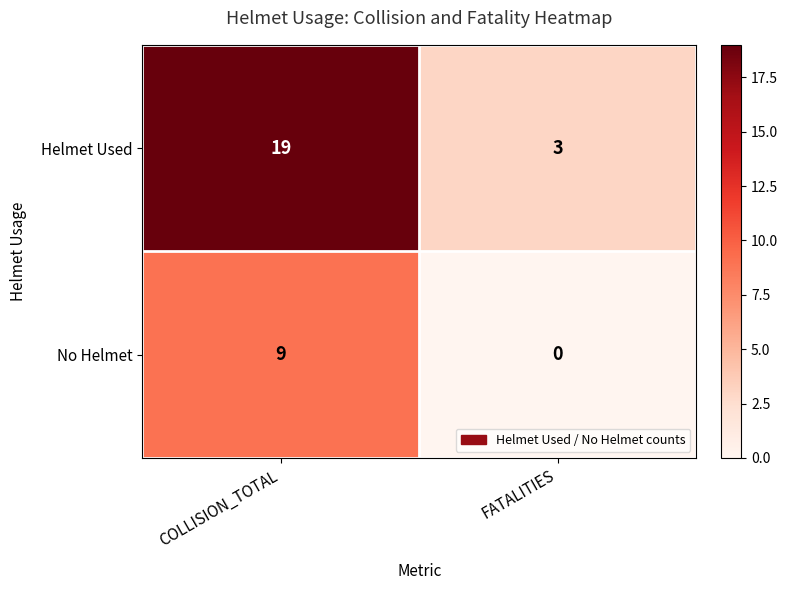

Which series changed the most between COLLISION_TOTAL and FATALITIES?

Helmet Used